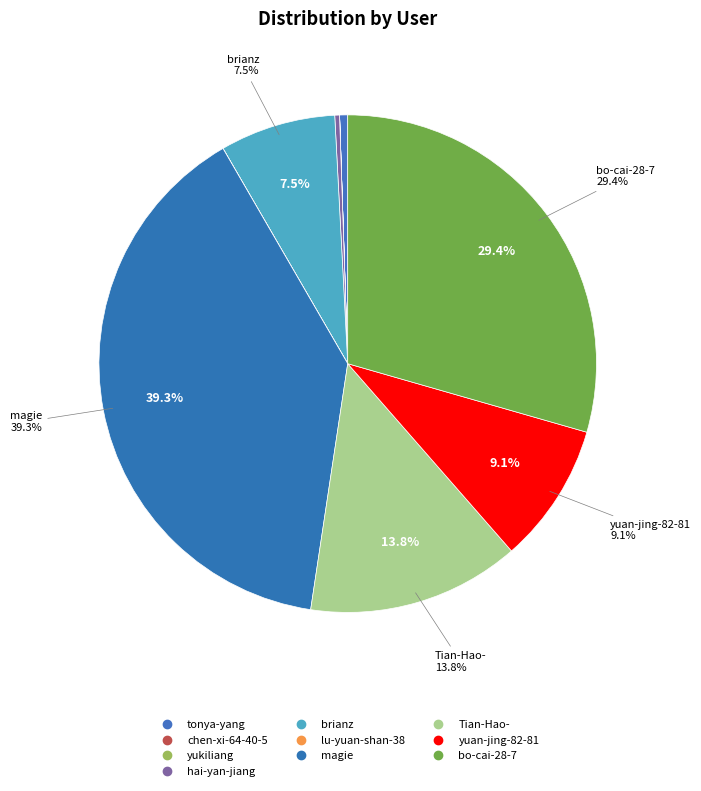

Is it true that chen-xi-64-40-5 is 1% of the pie?

False